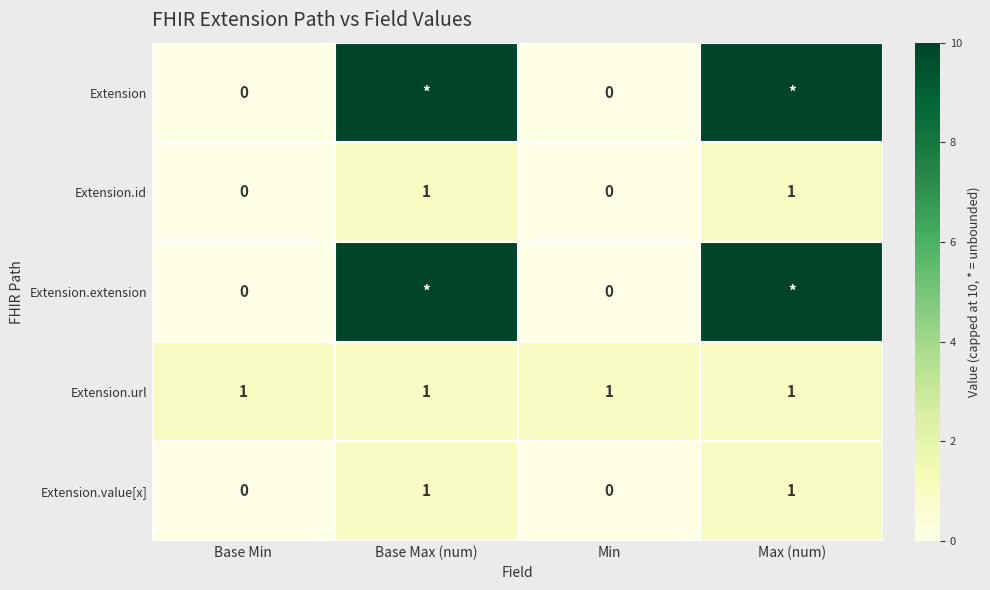

Is it true that Extension.url equals 1 at Max (num)?

True